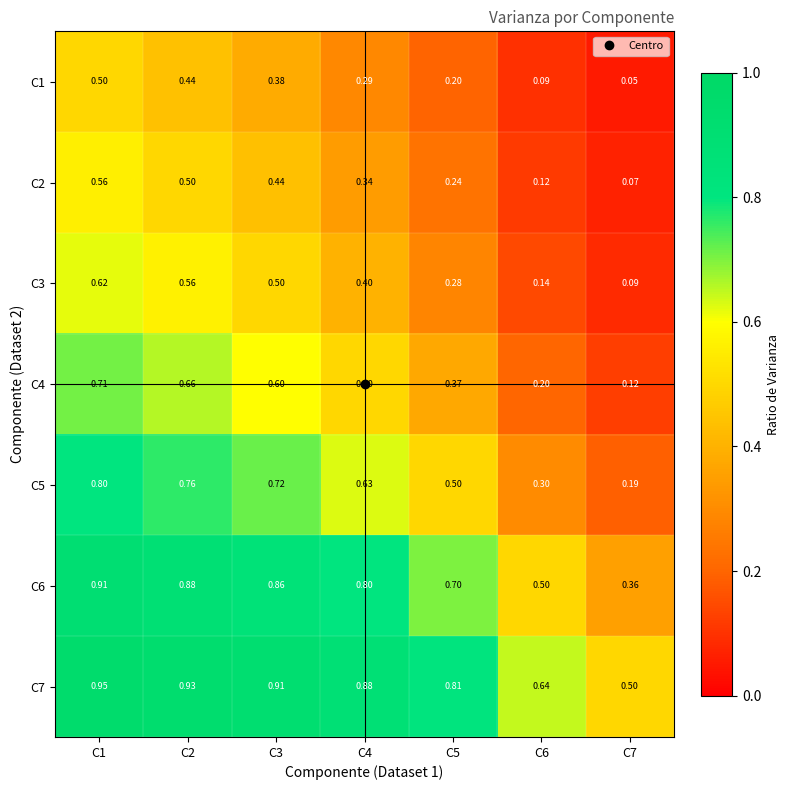

Is the value of C1 at C6 greater than the value of C2 at C1?

No